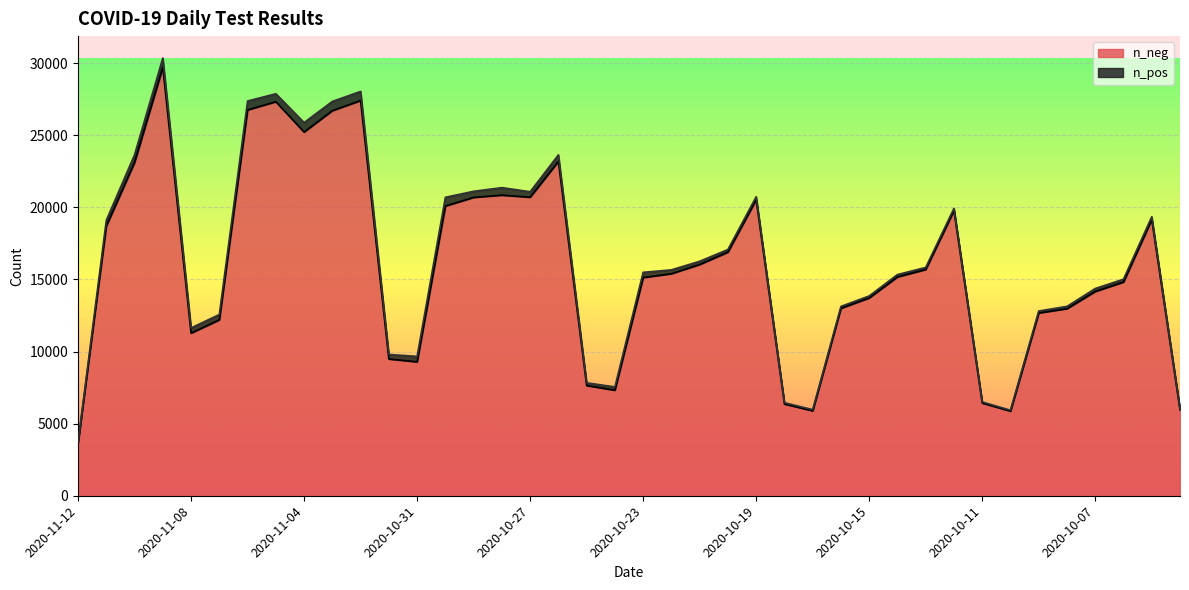

How many points are higher than both their immediate neighbors (excluding endpoints)?

8